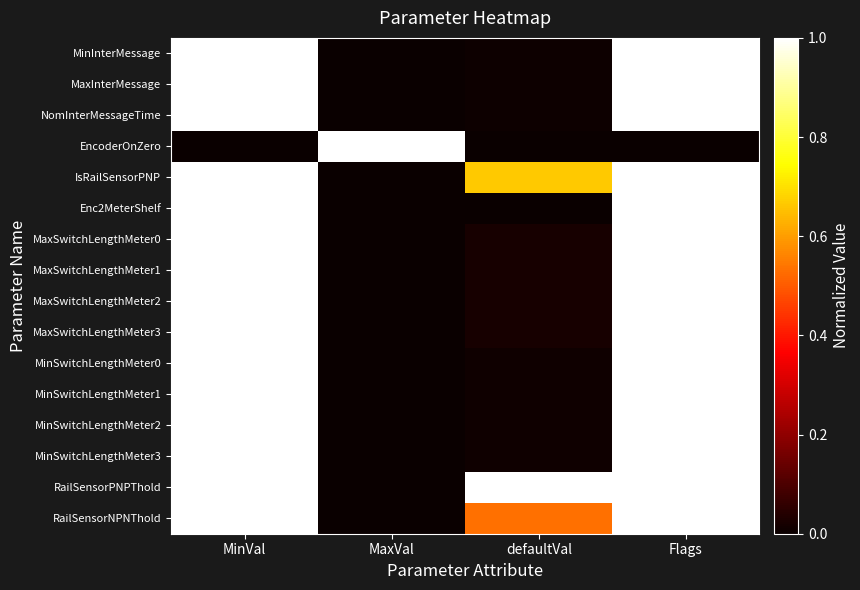

At how many categories does at least one series exceed 0?

4